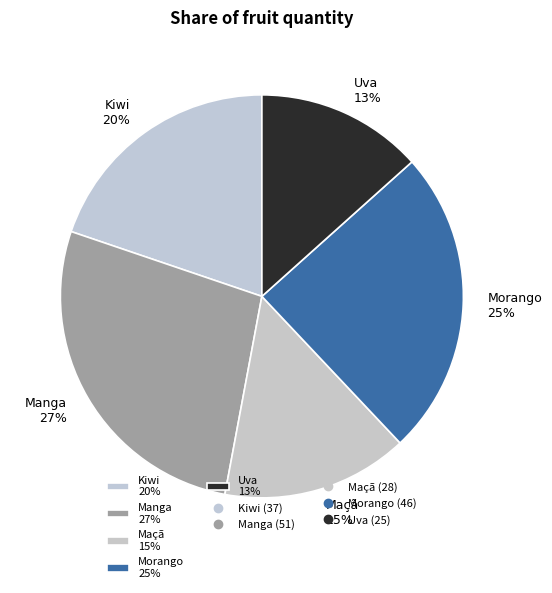

Which slice is the largest?

Manga